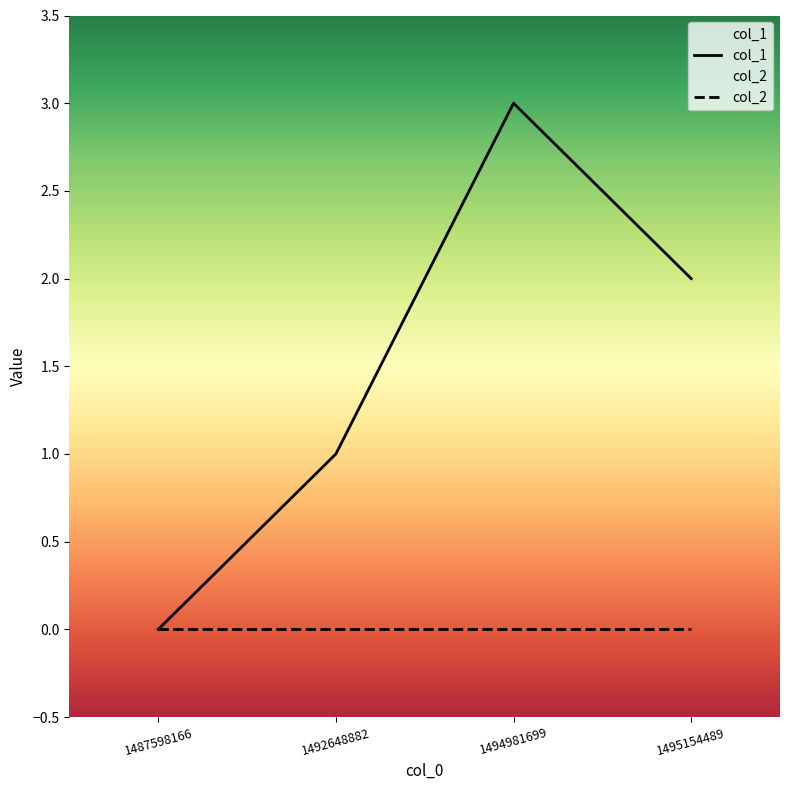

What is the sum of the values at 1487598166 and 1495154489?

2